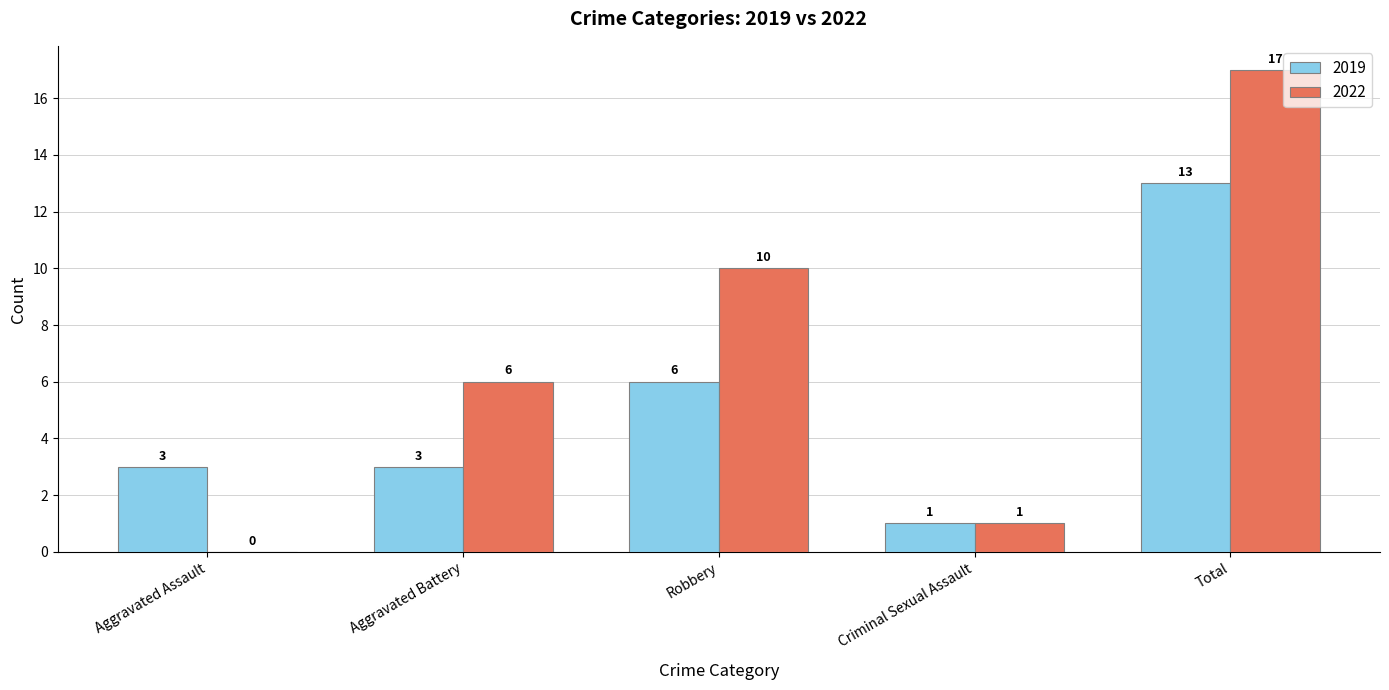

What is the sum of all 2019 values?

26